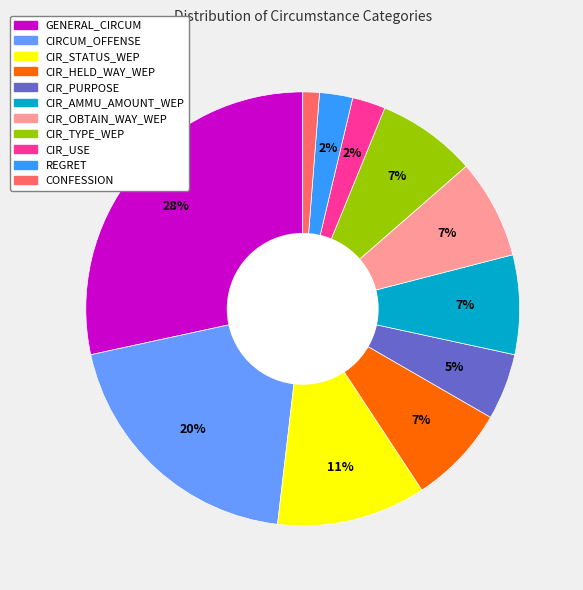

Is there a majority slice in this chart?

No